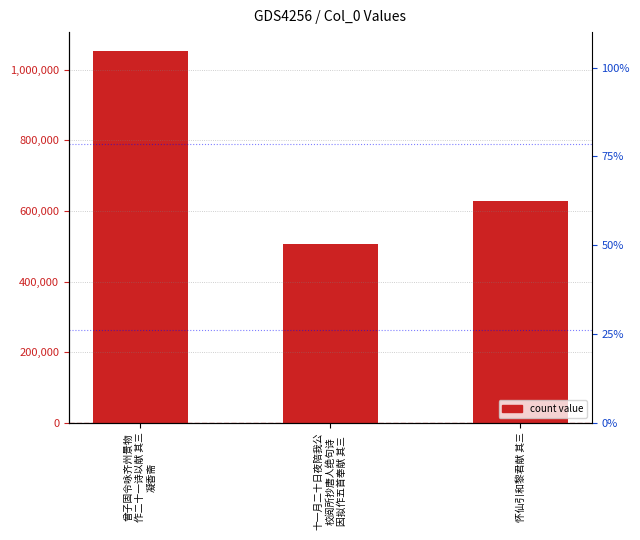

What is the change in value from 曾子固令咏齐州景物
作二十一诗以献 其三
凝香斋 to 怀仙引和黎君献 其三?

-424886